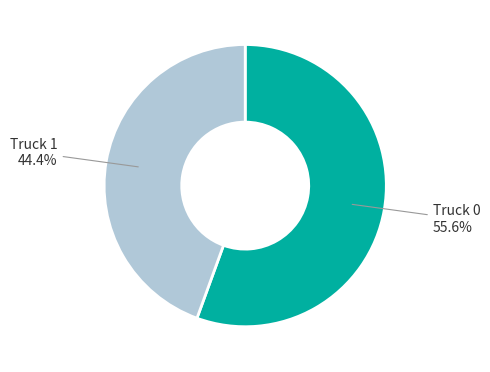

The Truck 1 slice represents 44% of the pie. True or false?

True